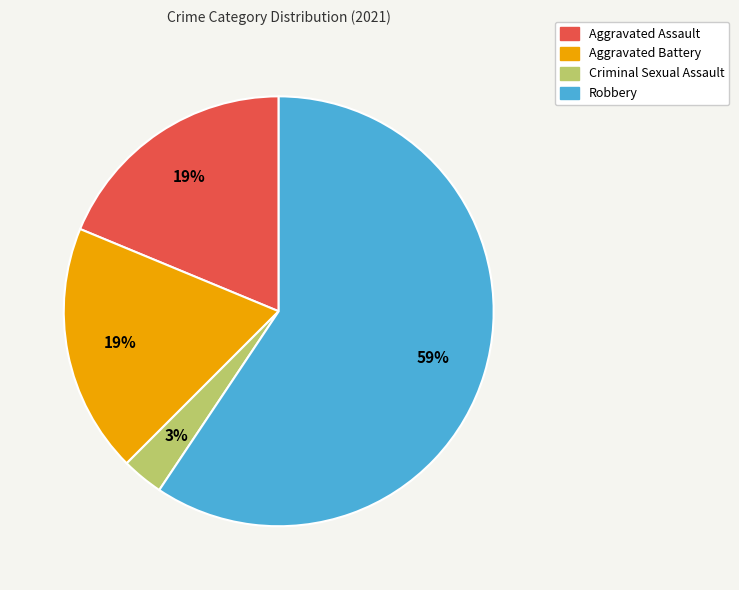

How many slices are in this pie chart?

4